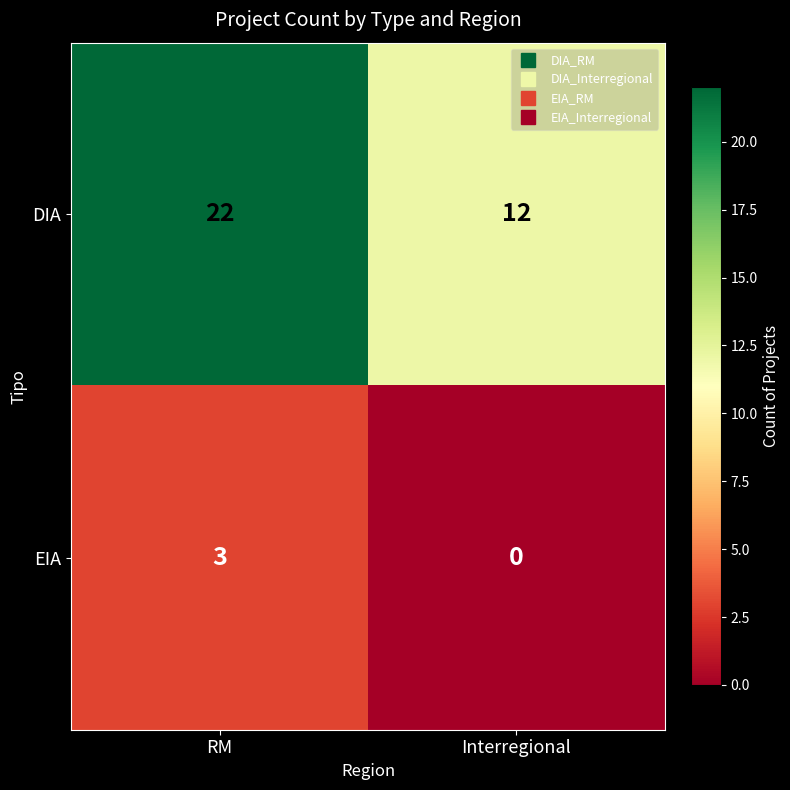

Reading right to left, list all the values displayed in this chart.

DIA: 12	22
EIA: 0	3